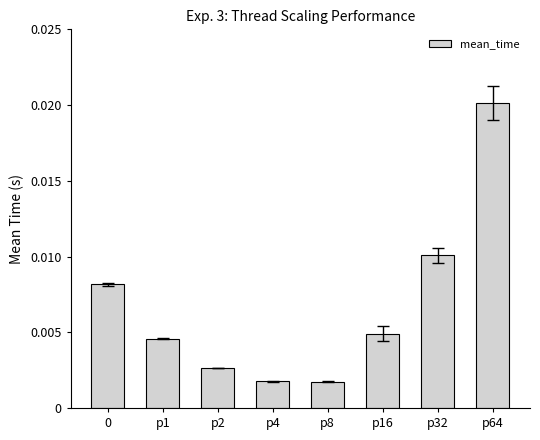

What is the label of the 3rd bar from the left?

p2